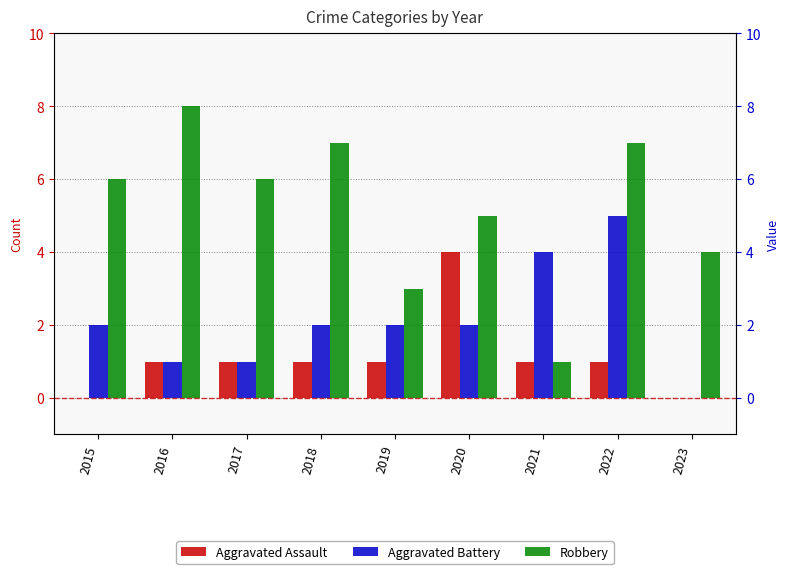

How many bars are there in each group?

3